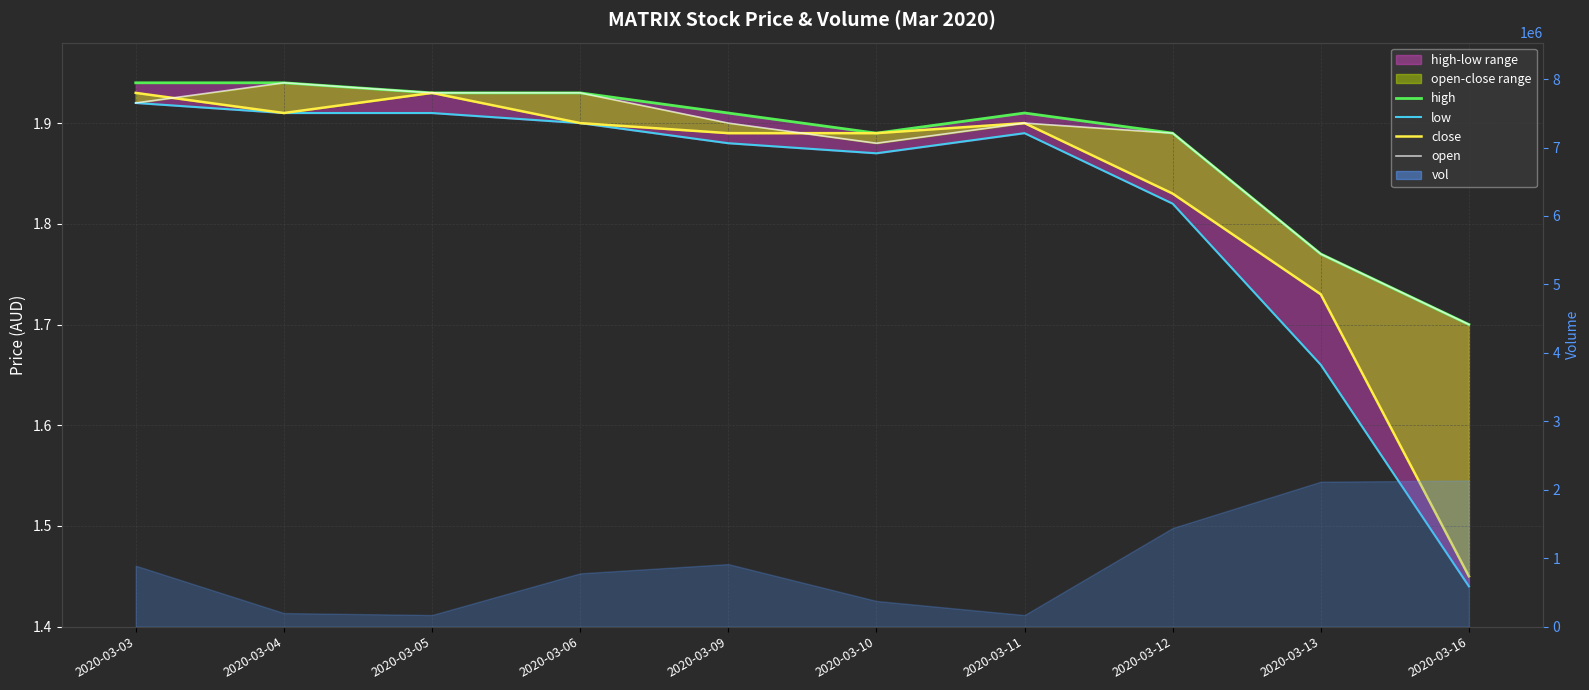

What is the highest value of the close series?

1.9